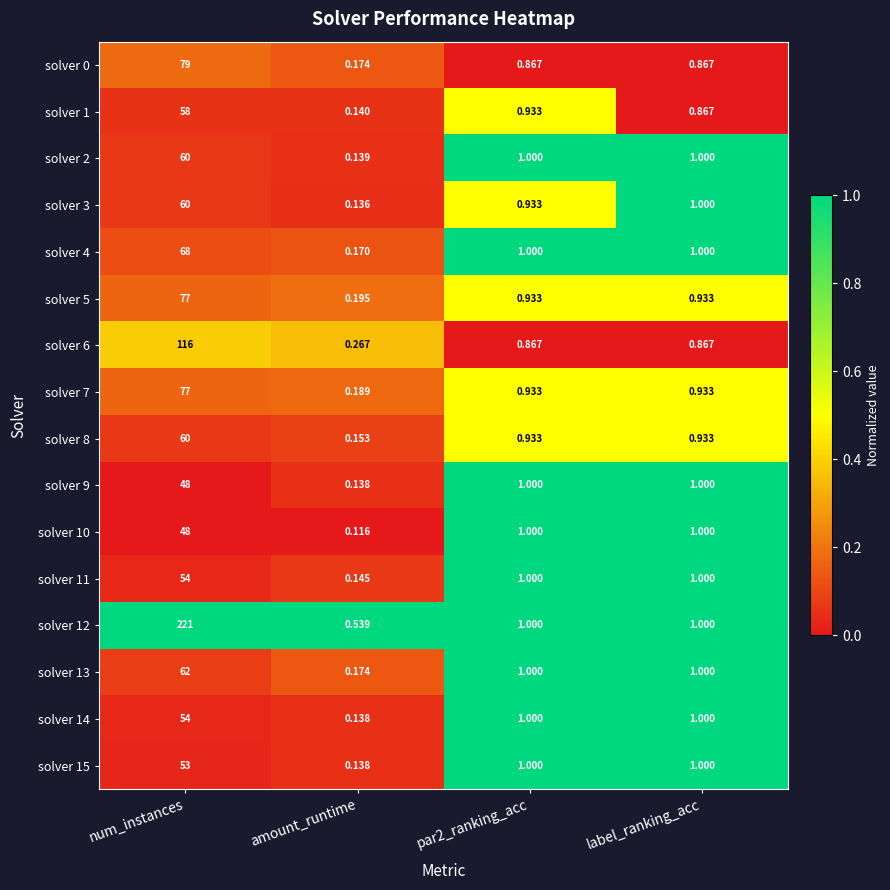

At which category is the sum across all series the highest?

num_instances